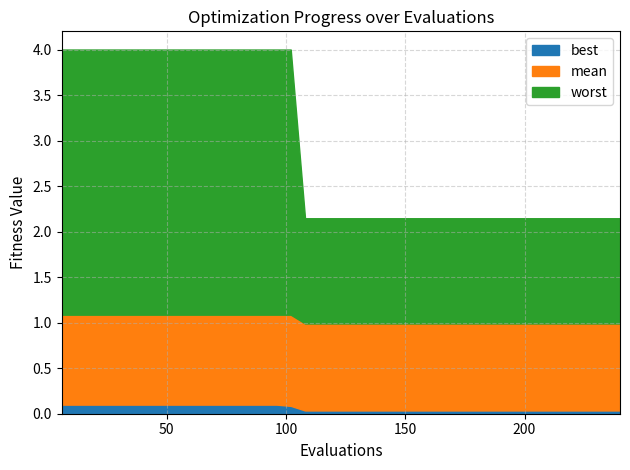

Reading left to right, transcribe all the data shown in this chart.

evals: evals=6.0	mean=12.0	best=18.0	worst=24.0	4=30.0	5=36.0	6=42.0	7=48.0	8=54.0	9=60.0	10=66.0	11=72.0	12=78.0	13=84.0	14=90.0	15=96.0	16=102.0	17=108.0	18=114.0	19=120.0	20=126.0	21=132.0	22=138.0	23=144.0	24=150.0	25=156.0	26=162.0	27=168.0	28=174.0	29=180.0	30=186.0	31=192.0	32=198.0	33=204.0	34=210.0	35=216.0	36=222.0	37=228.0	38=234.0	39=240.0
mean: evals=1.1	mean=1.1	best=1.1	worst=1.1	4=1.1	5=1.1	6=1.1	7=1.1	8=1.1	9=1.1	10=1.1	11=1.1	12=1.1	13=1.1	14=1.1	15=1.1	16=1.1	17=1.0	18=1.0	19=1.0	20=1.0	21=1.0	22=1.0	23=1.0	24=1.0	25=1.0	26=1.0	27=1.0	28=1.0	29=1.0	30=1.0	31=1.0	32=1.0	33=1.0	34=1.0	35=1.0	36=1.0	37=1.0	38=1.0	39=1.0
best: evals=0.1	mean=0.1	best=0.1	worst=0.1	4=0.1	5=0.1	6=0.1	7=0.1	8=0.1	9=0.1	10=0.1	11=0.1	12=0.1	13=0.1	14=0.1	15=0.1	16=0.1	17=0.0	18=0.0	19=0.0	20=0.0	21=0.0	22=0.0	23=0.0	24=0.0	25=0.0	26=0.0	27=0.0	28=0.0	29=0.0	30=0.0	31=0.0	32=0.0	33=0.0	34=0.0	35=0.0	36=0.0	37=0.0	38=0.0	39=0.0
worst: evals=4.0	mean=4.0	best=4.0	worst=4.0	4=4.0	5=4.0	6=4.0	7=4.0	8=4.0	9=4.0	10=4.0	11=4.0	12=4.0	13=4.0	14=4.0	15=4.0	16=4.0	17=2.1	18=2.1	19=2.1	20=2.1	21=2.1	22=2.1	23=2.1	24=2.1	25=2.1	26=2.1	27=2.1	28=2.1	29=2.1	30=2.1	31=2.1	32=2.1	33=2.1	34=2.1	35=2.1	36=2.1	37=2.1	38=2.1	39=2.1